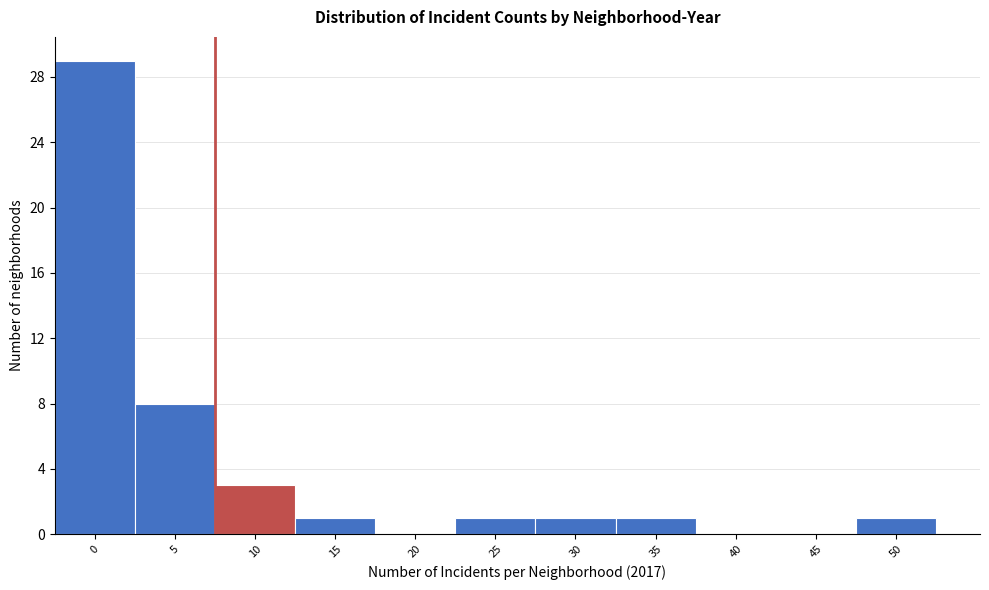

Reading left to right, list all the values displayed in this chart.

0=29	5=8	10=3	15=1	20=0	25=1	30=1	35=1	40=0	45=0	50=1